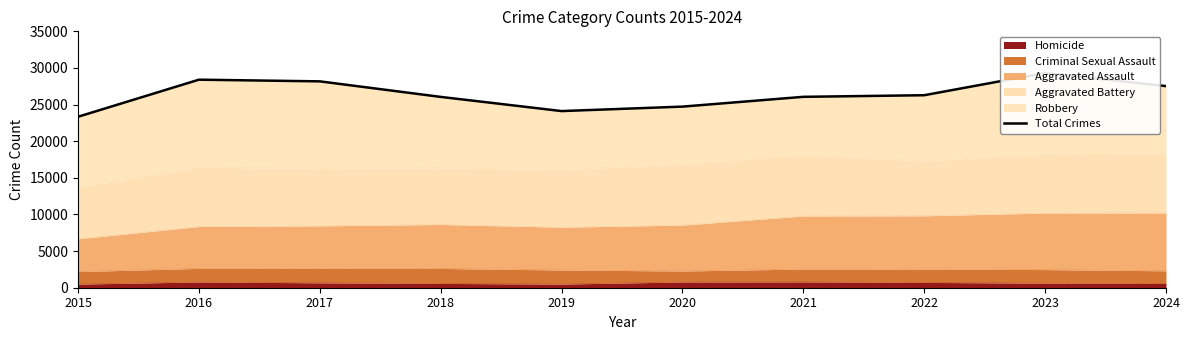

Does the chart have visible grid lines?

No